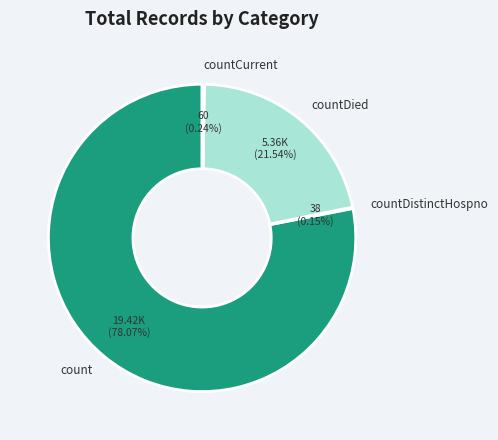

Is count the majority of the pie?

Yes